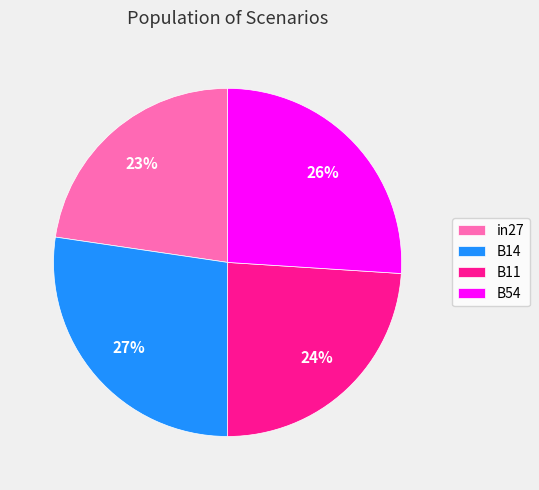

To the nearest percent, what is the combined percentage of in27 and B14?

50%